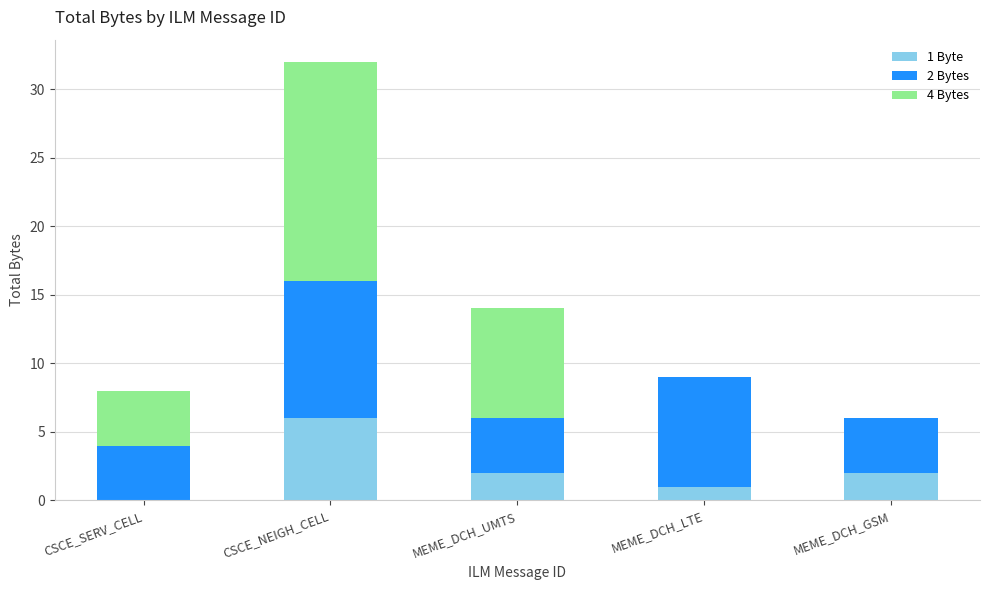

Is it true that 1 Byte equals 9 at CSCE_NEIGH_CELL?

False